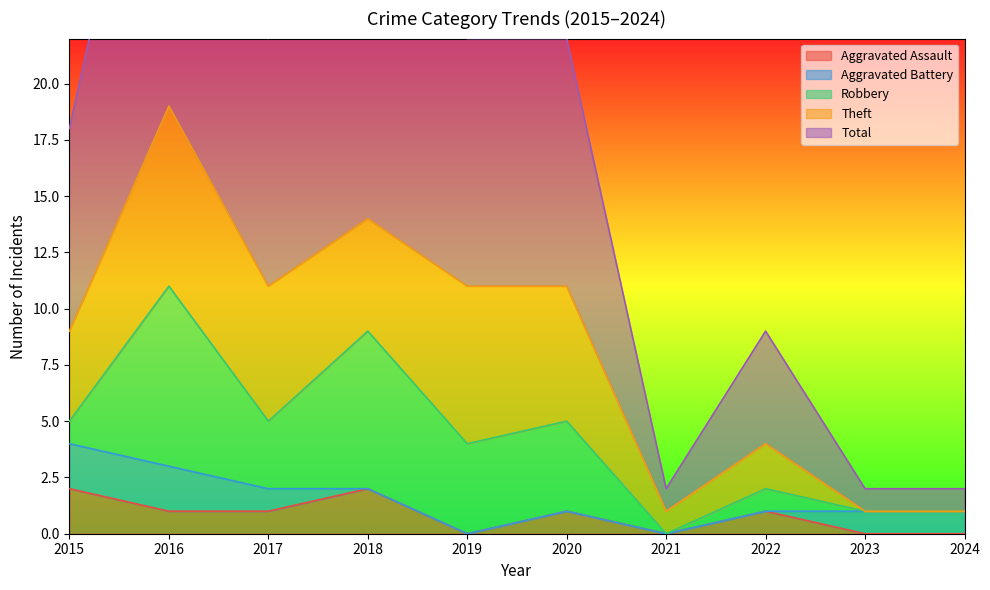

How many Theft values are between 1 and 6?

6